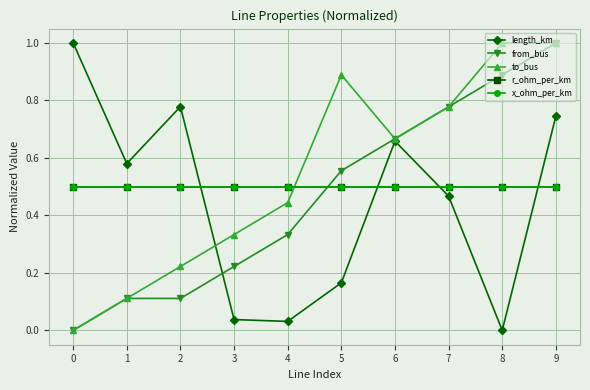

At 5, list the series in order from smallest to largest.

length_km, r_ohm_per_km, x_ohm_per_km, from_bus, to_bus